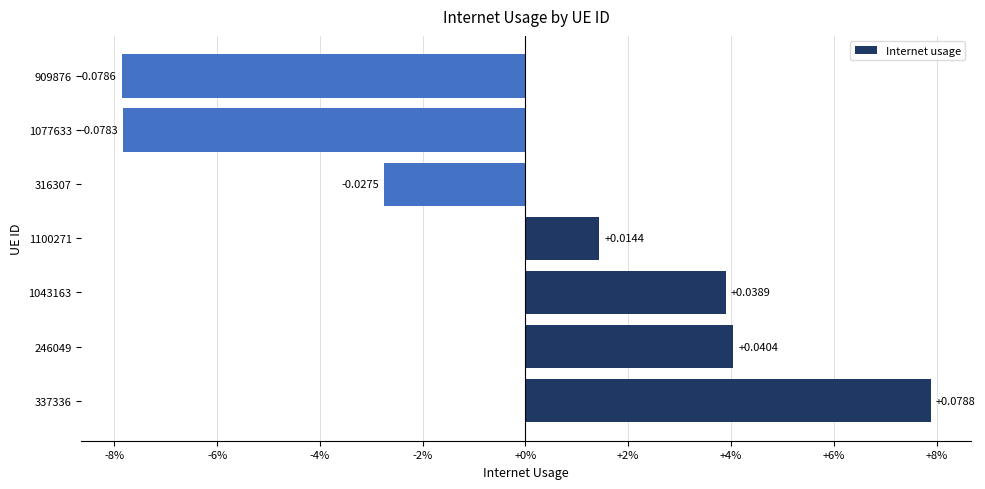

Are the bars horizontal?

Yes